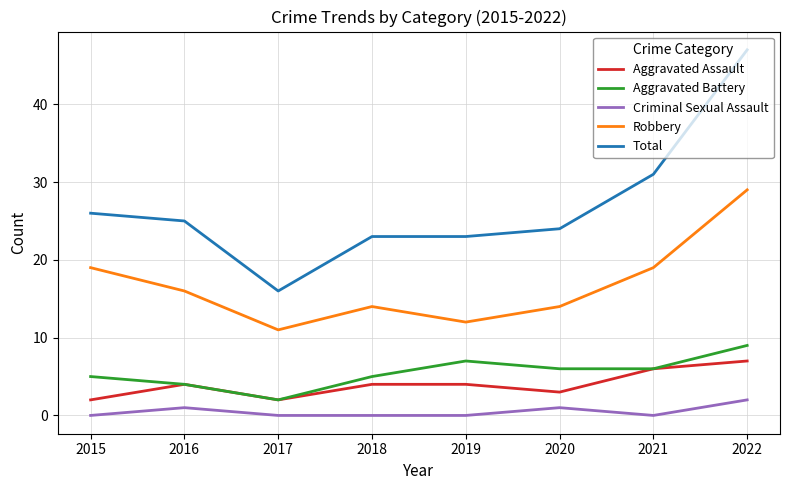

At which label does Total reach its minimum?

2017